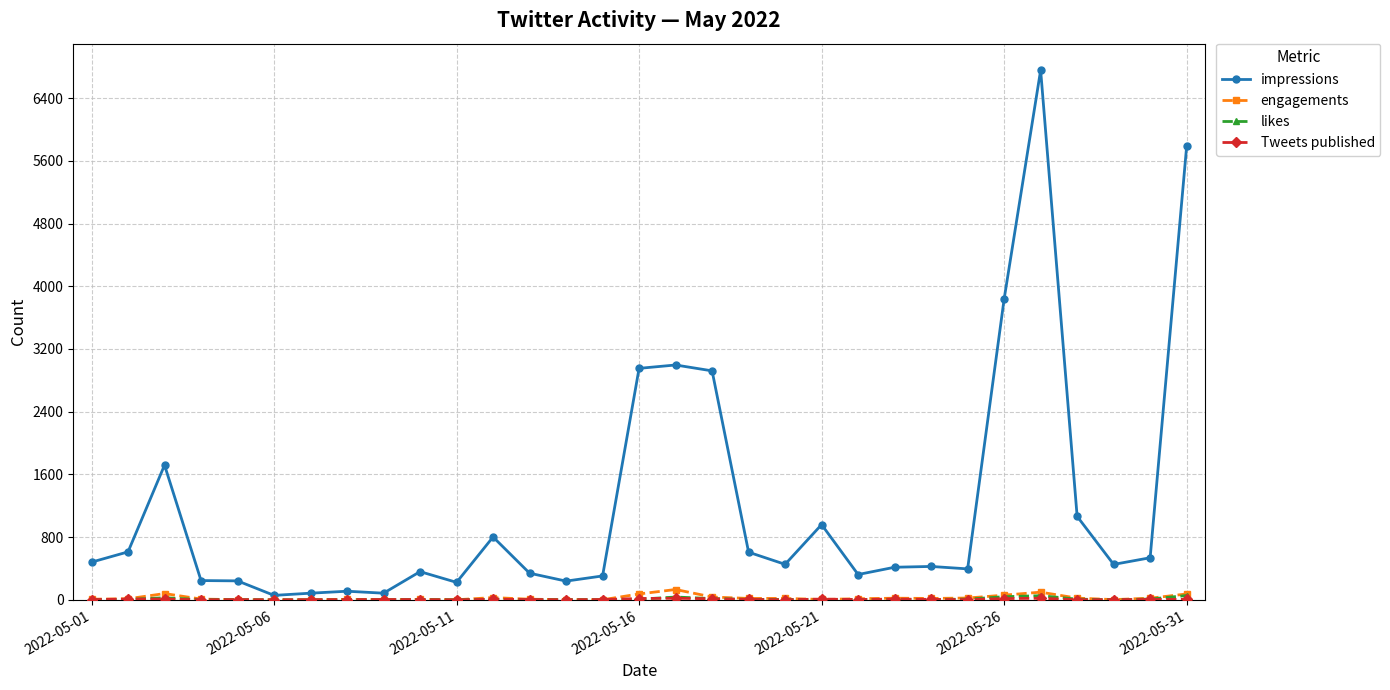

Is this an area chart (filled region under the line)?

No